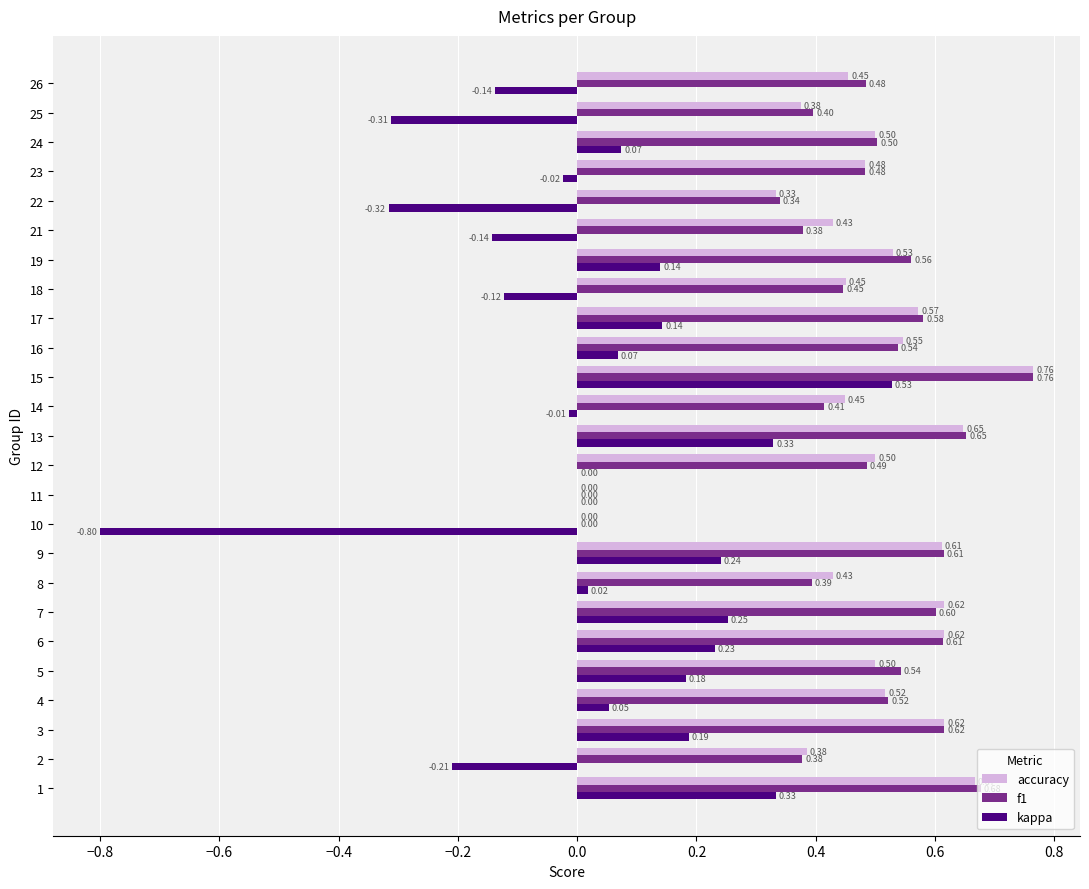

What are all the series names shown in the legend?

accuracy, f1, kappa